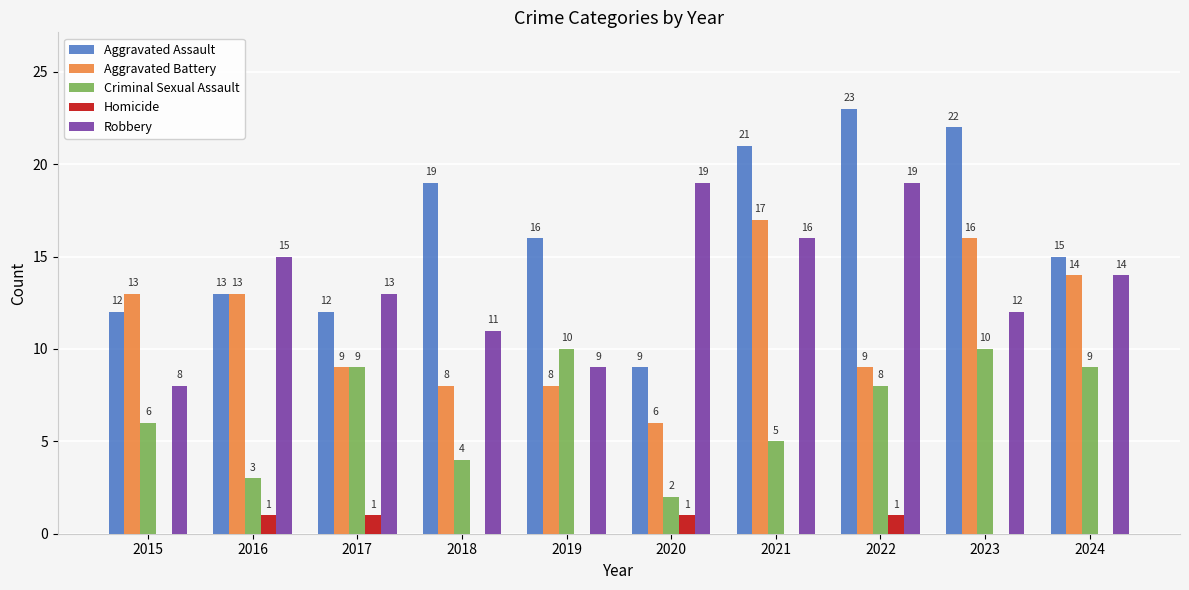

How many Criminal Sexual Assault values are between 4 and 9?

6